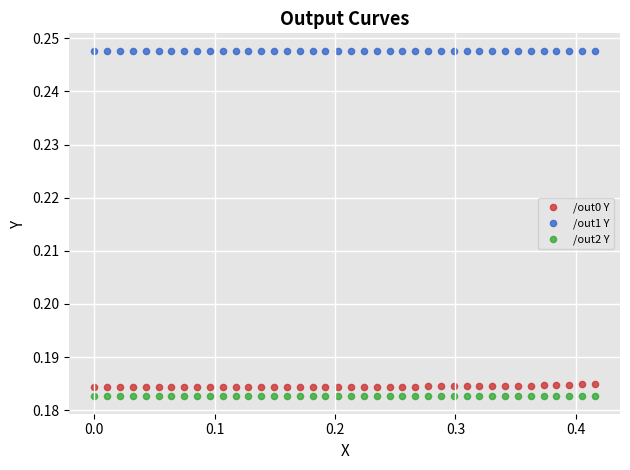

Which series reaches the maximum Y coordinate?

/out1 Y